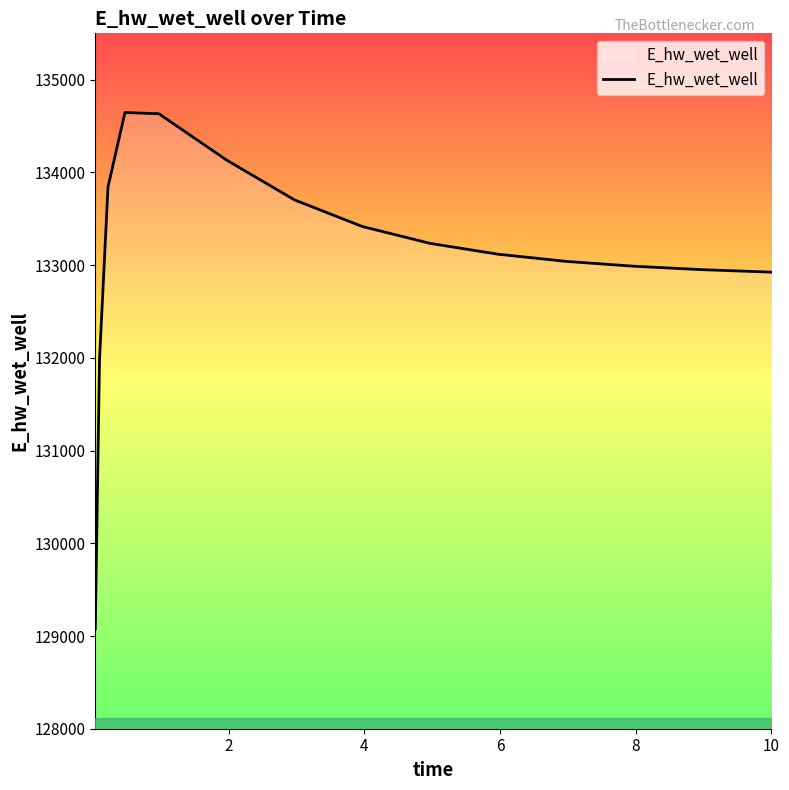

What is the greatest value displayed?

134646.0